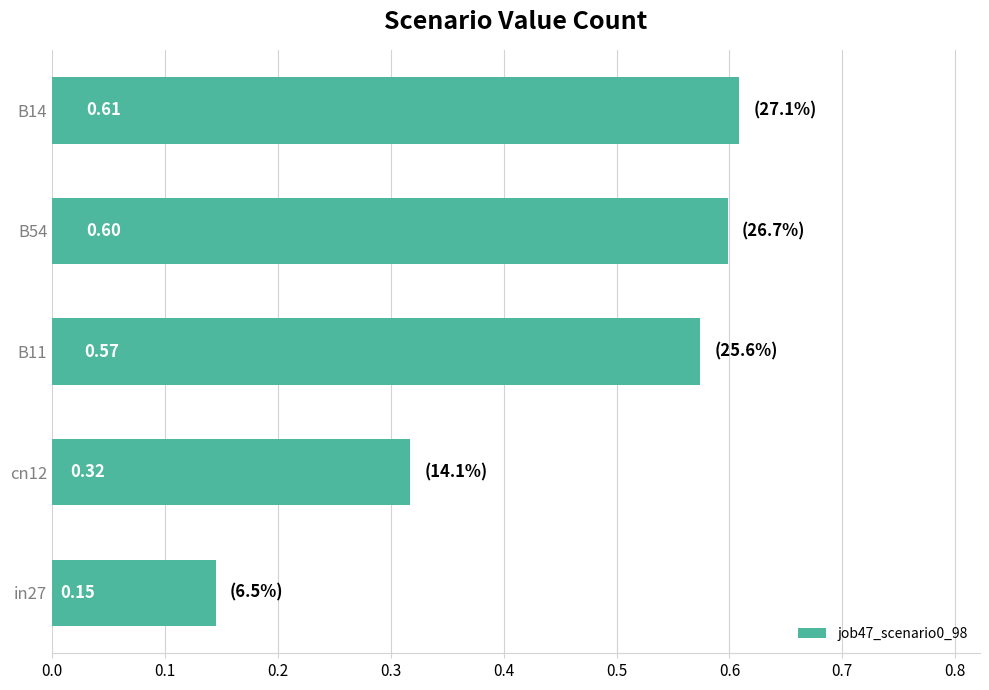

List the labels in order of value, smallest first.

in27, cn12, B11, B54, B14